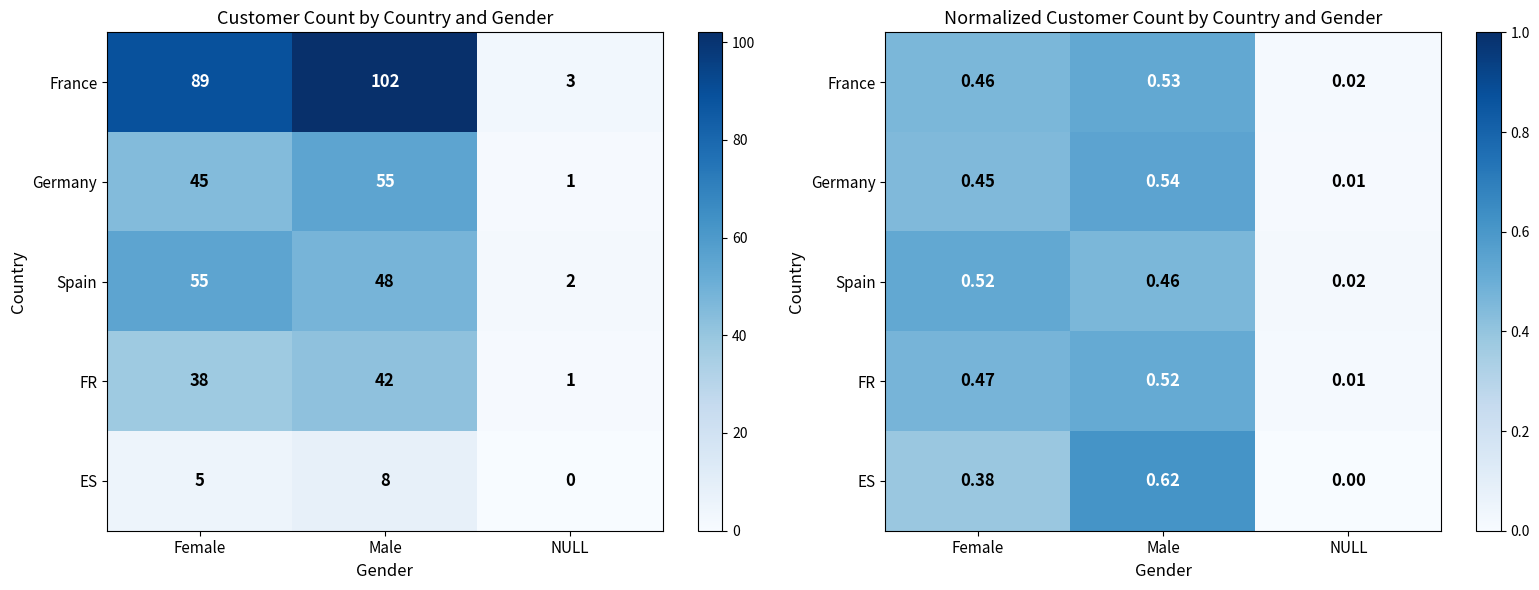

Which category has the highest value across all series?

Male